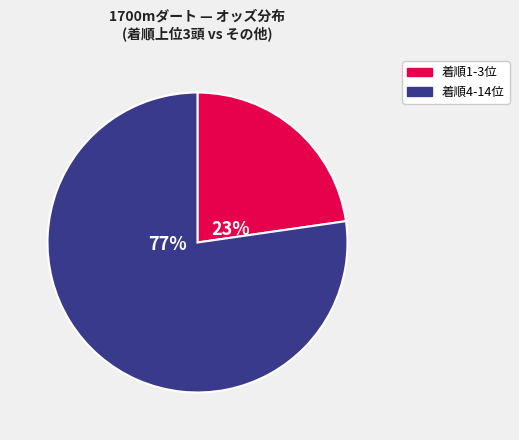

To the nearest percent, what is the average slice percentage?

50%